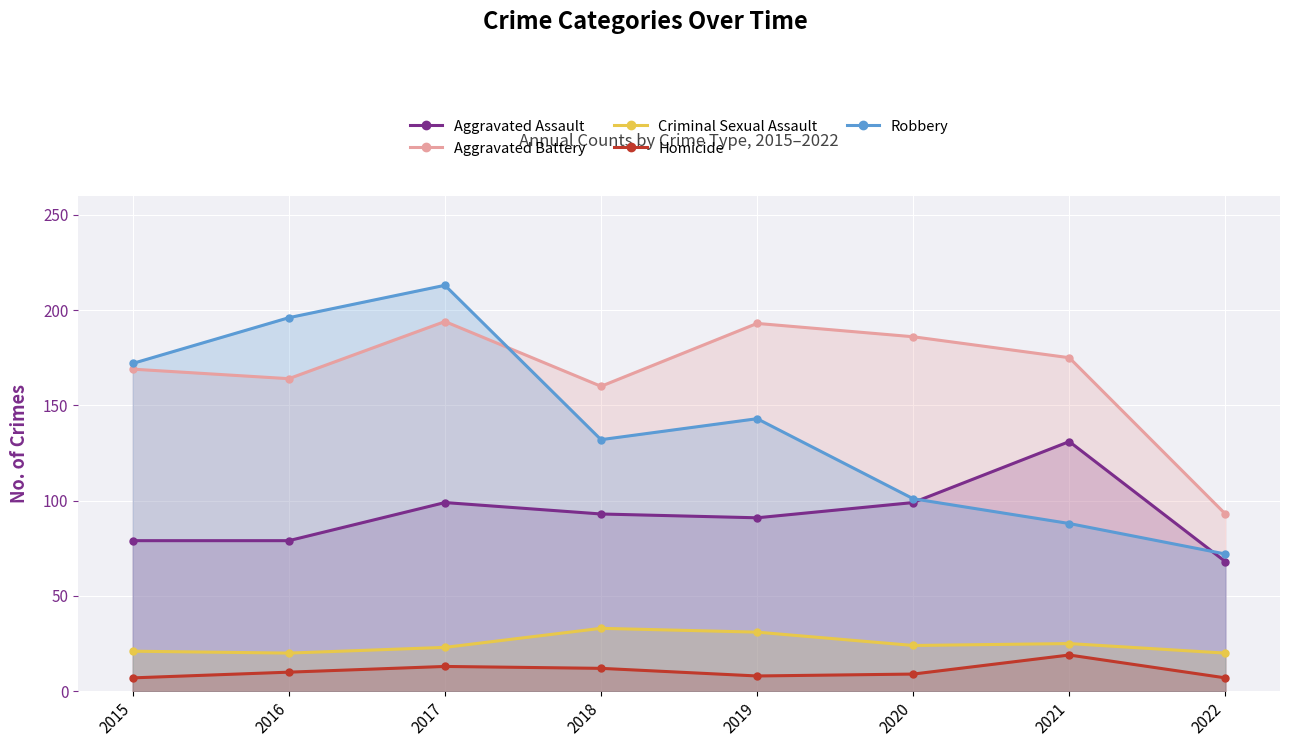

Which category has the highest value in the Homicide series?

2021